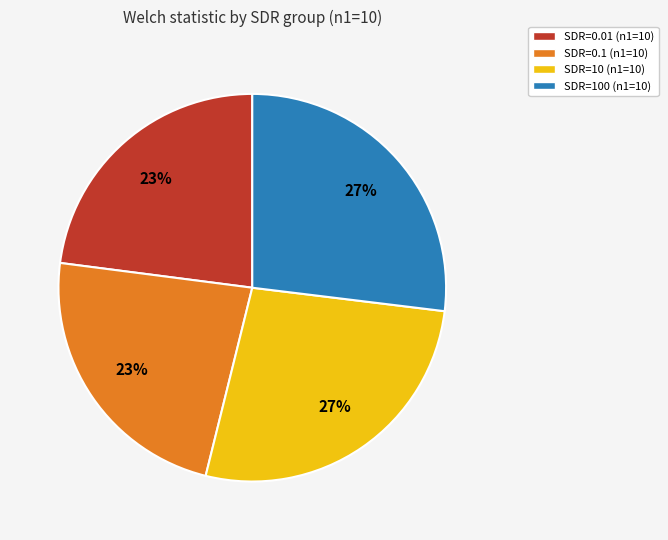

Between SDR=100 (n1=10) and SDR=0.01 (n1=10), which is larger?

SDR=100 (n1=10)